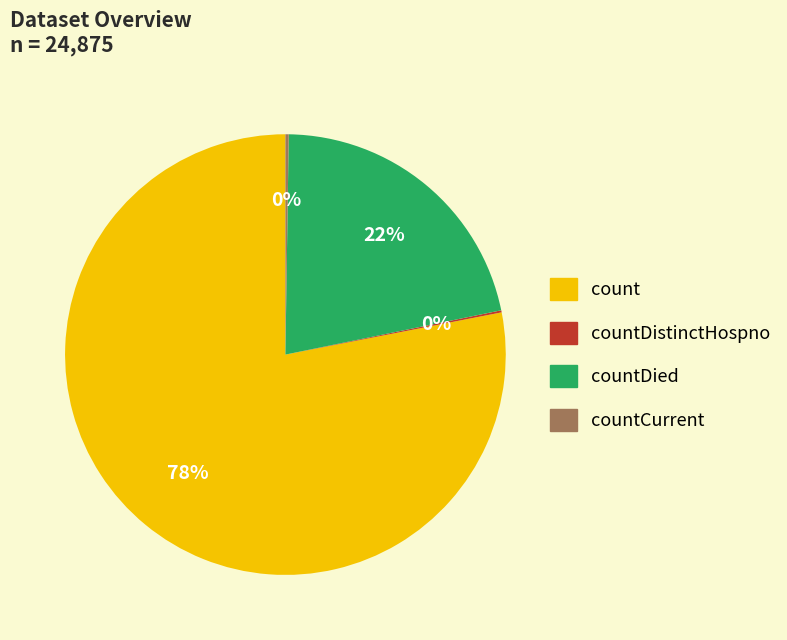

Is there a majority slice in this chart?

Yes